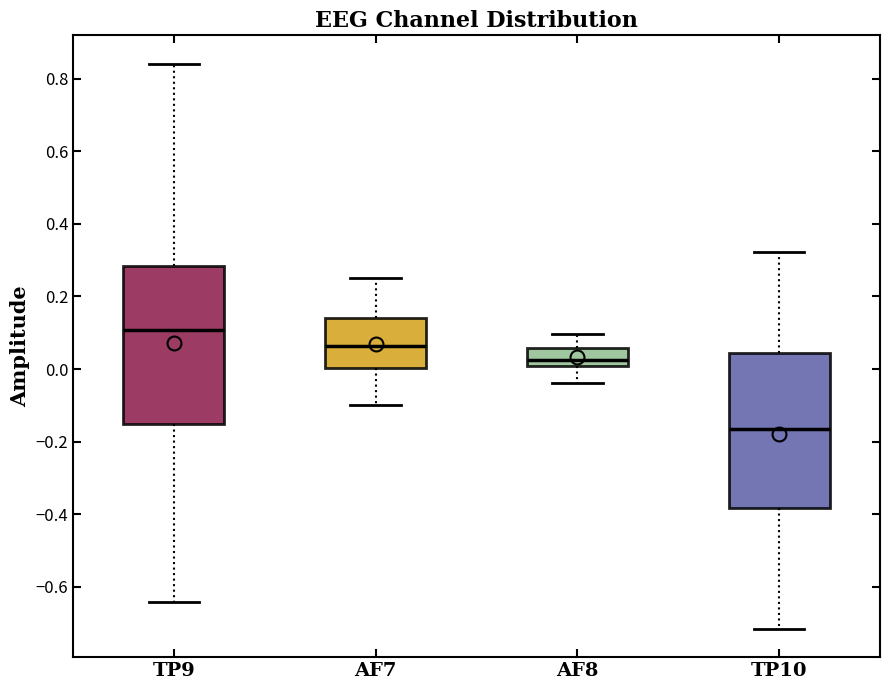

Reading left to right, transcribe this box plot: for each box, give where its median line is, the range the box spans, and where its two whiskers end, as read against the y-axis. The values are not printed on the chart, so give them approximately, as read against the axis.

TP9: median 0.10, box -0.16 to 0.28, whiskers -0.64 to 0.84
AF7: median 0.06, box 0.00 to 0.14, whiskers -0.10 to 0.26
AF8: median 0.02, box 0.00 to 0.06, whiskers -0.04 to 0.10
TP10: median -0.16, box -0.38 to 0.04, whiskers -0.72 to 0.32